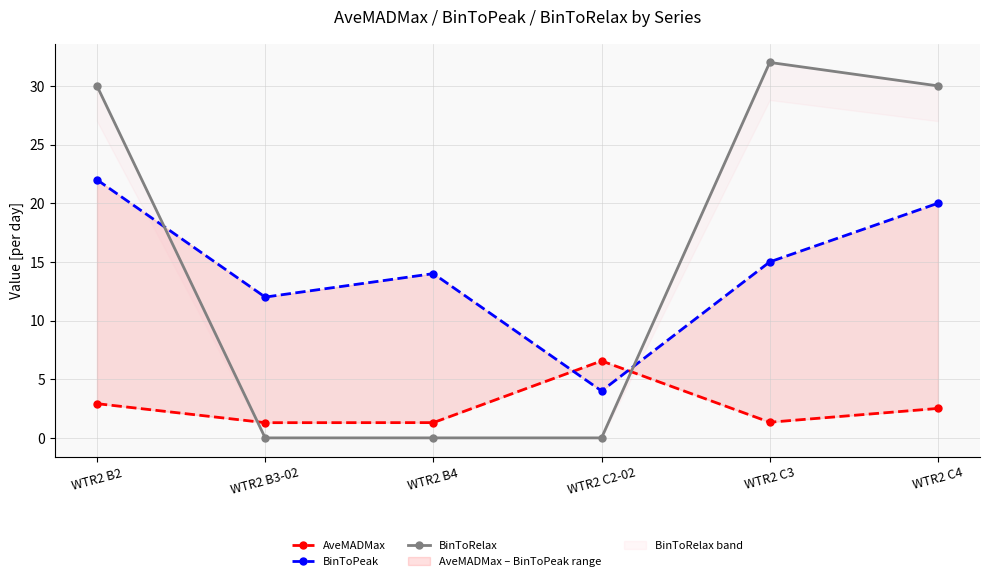

What is the difference between the AveMADMax values at WTR2 C2-02 and WTR2 B2?

3.6